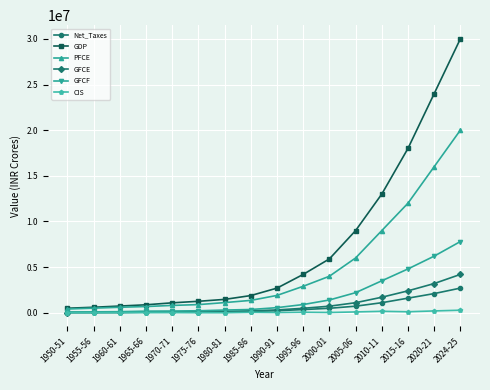

True or false: PFCE and GFCF intersect in this chart.

False